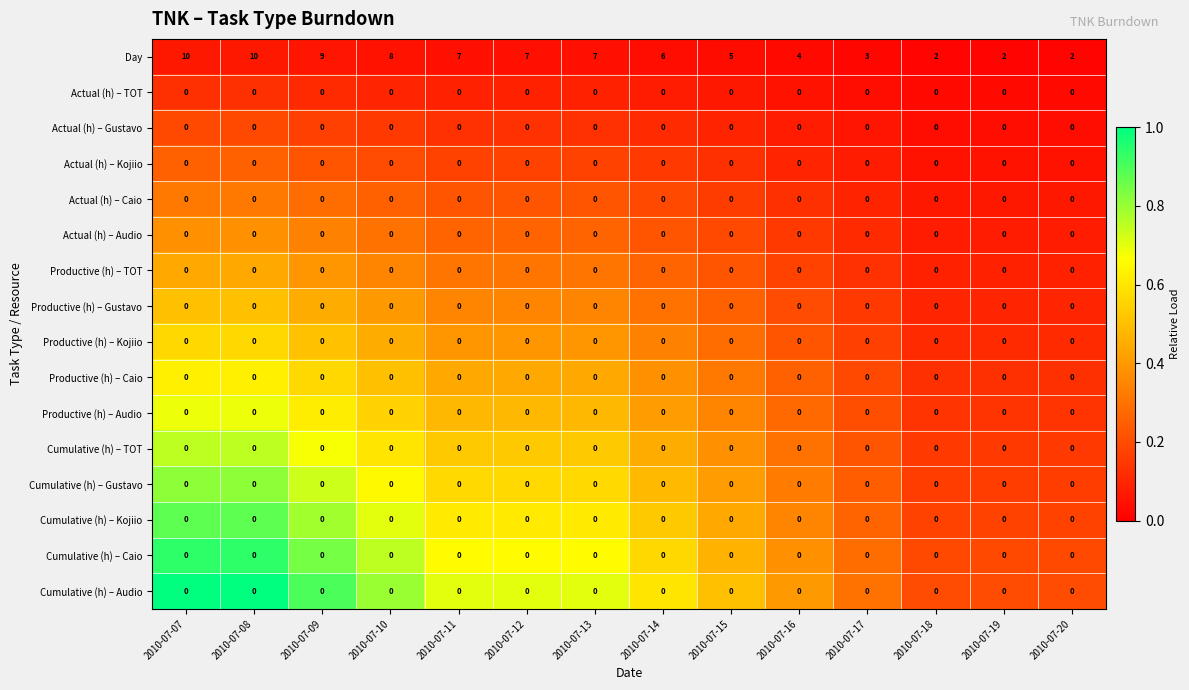

Which series has the largest range (max minus min)?

Day